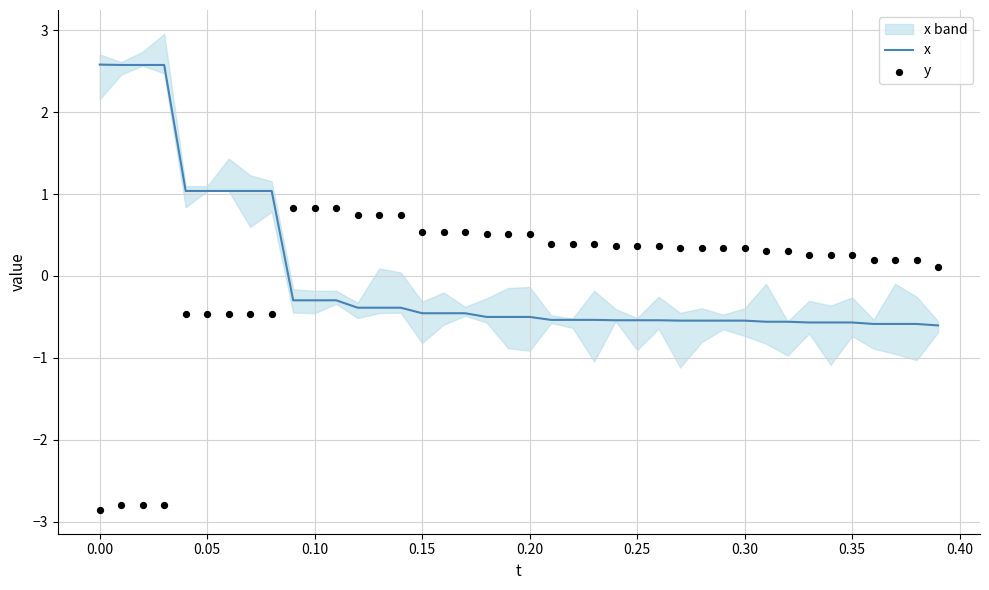

At how many categories does at least one series exceed 0?

40